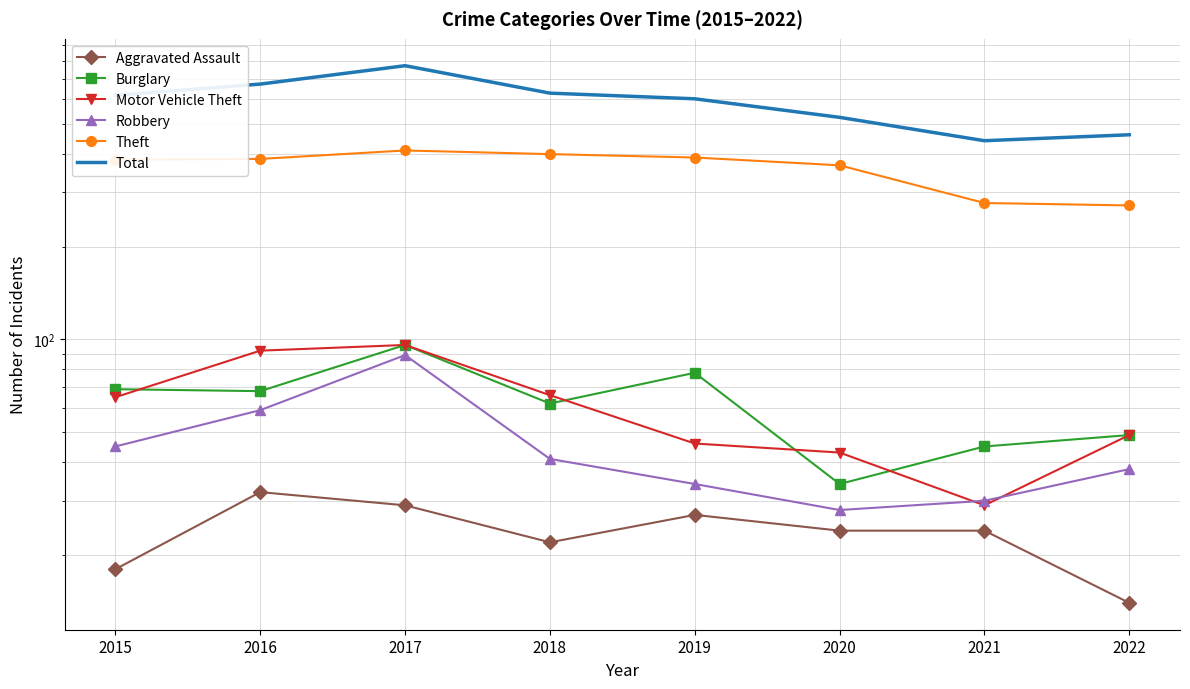

True or false: Aggravated Assault and Motor Vehicle Theft intersect in this chart.

False